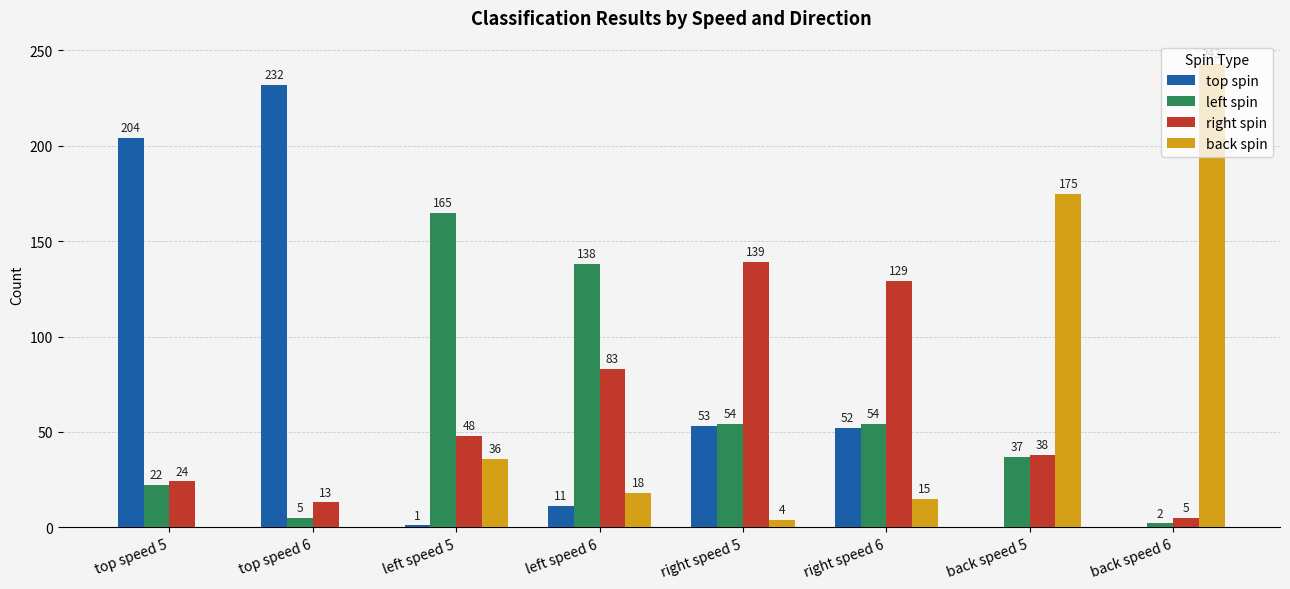

Which series changed the most between left speed 5 and back speed 6?

back spin